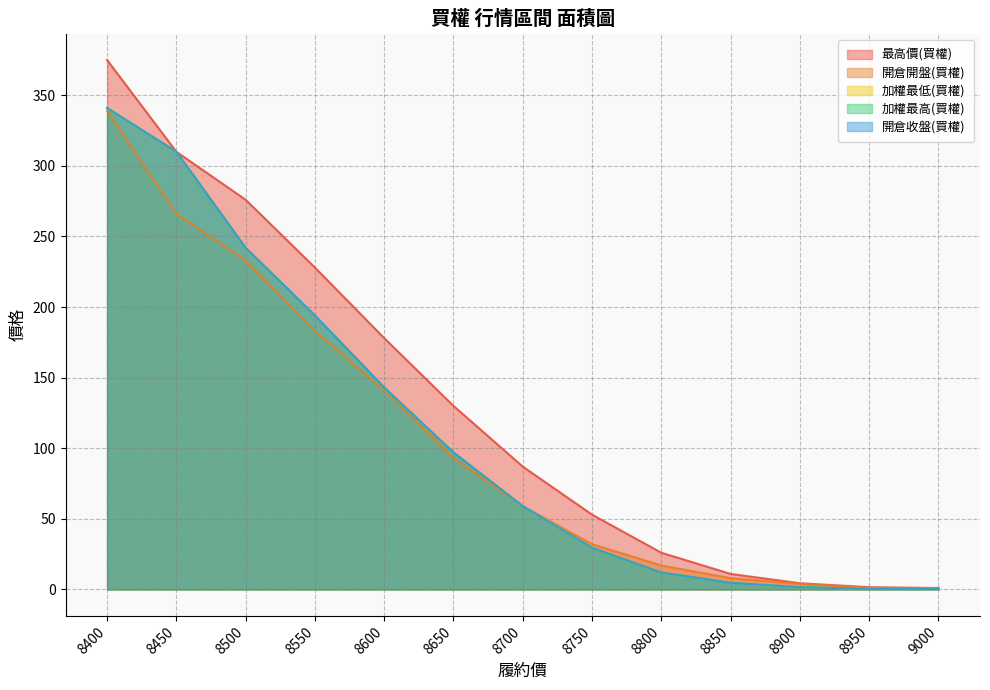

What is the sum of all 開倉收盤(買權) values?

1434.6